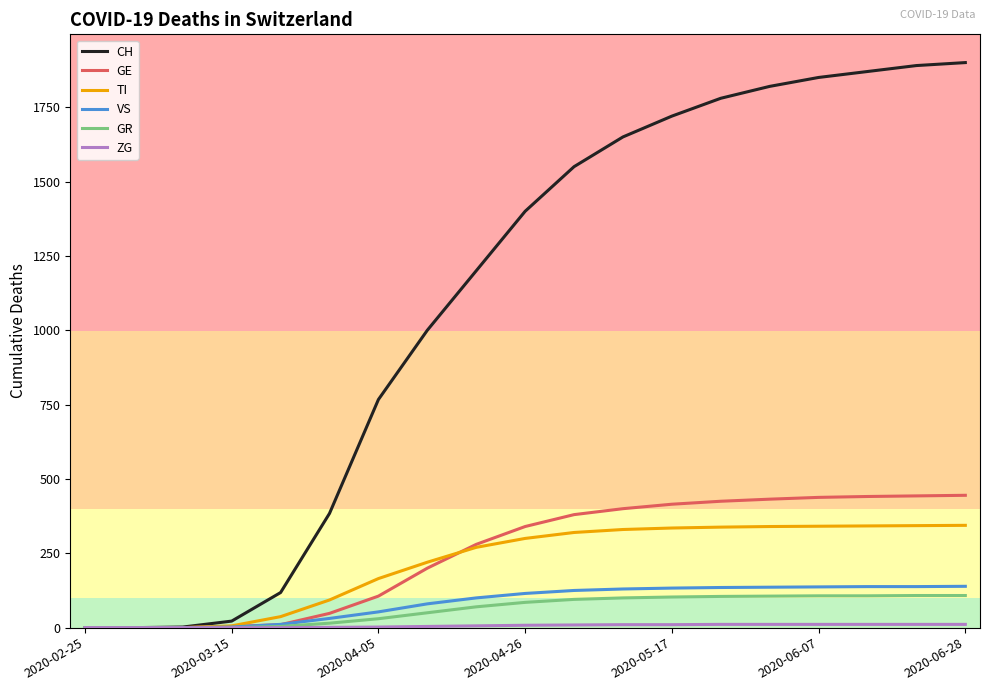

What is the maximum value shown in the chart?

1900